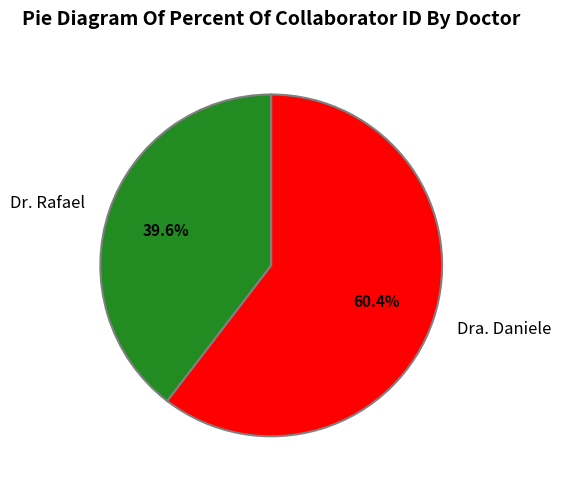

To the nearest percent, what portion does Dr. Rafael represent?

40%